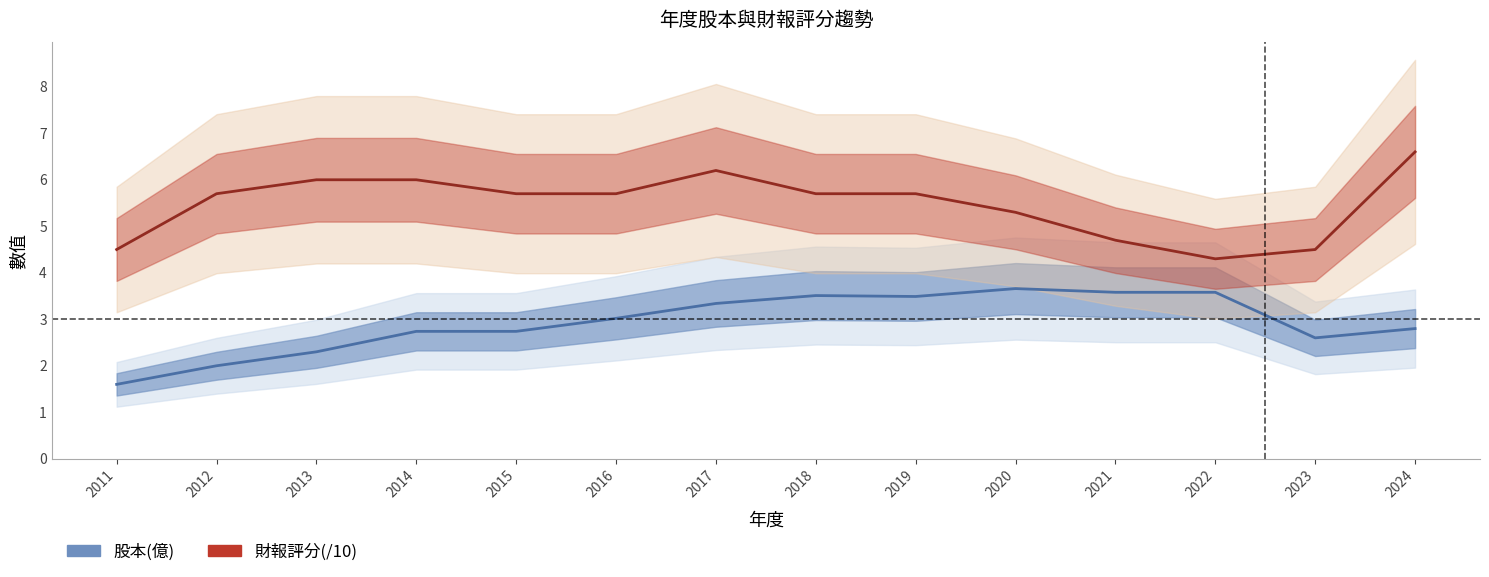

The 財報評分(/10) series shows 6.6 at 2024. True or false?

True